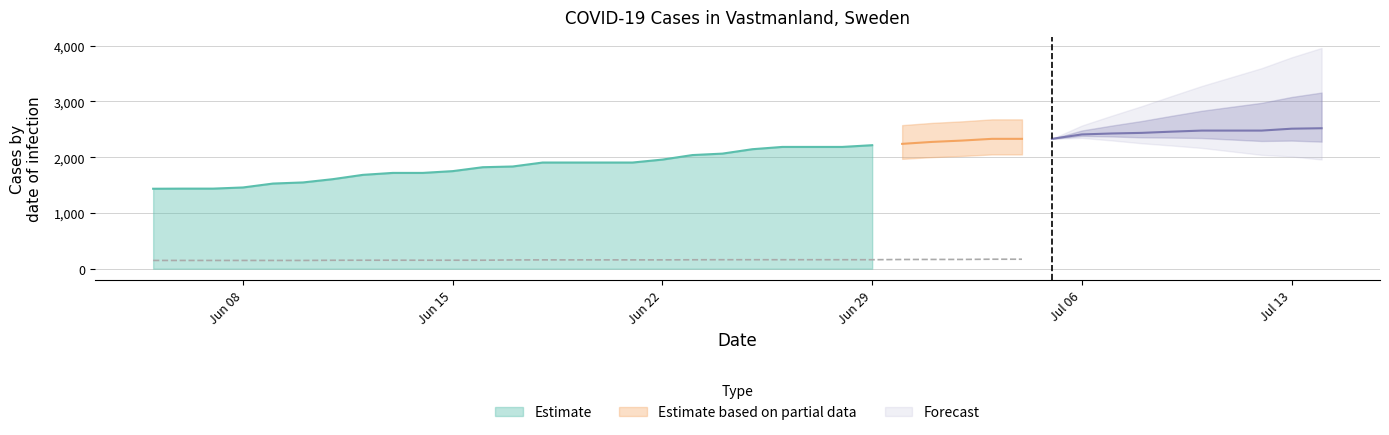

Which label corresponds to the largest value in the chart?

2020-07-14